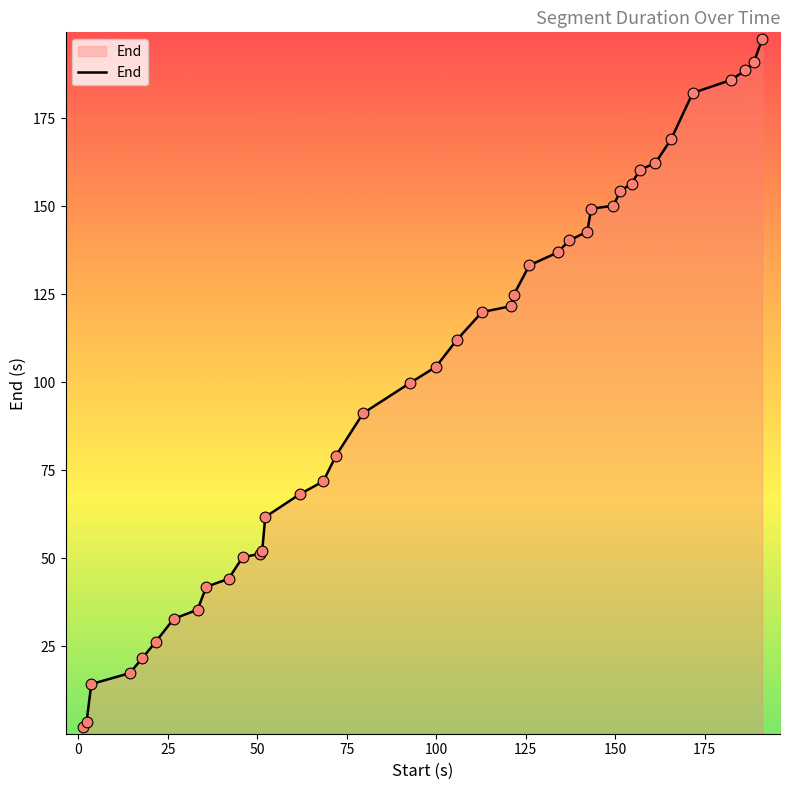

What is the difference between the maximum and minimum values?

195.3